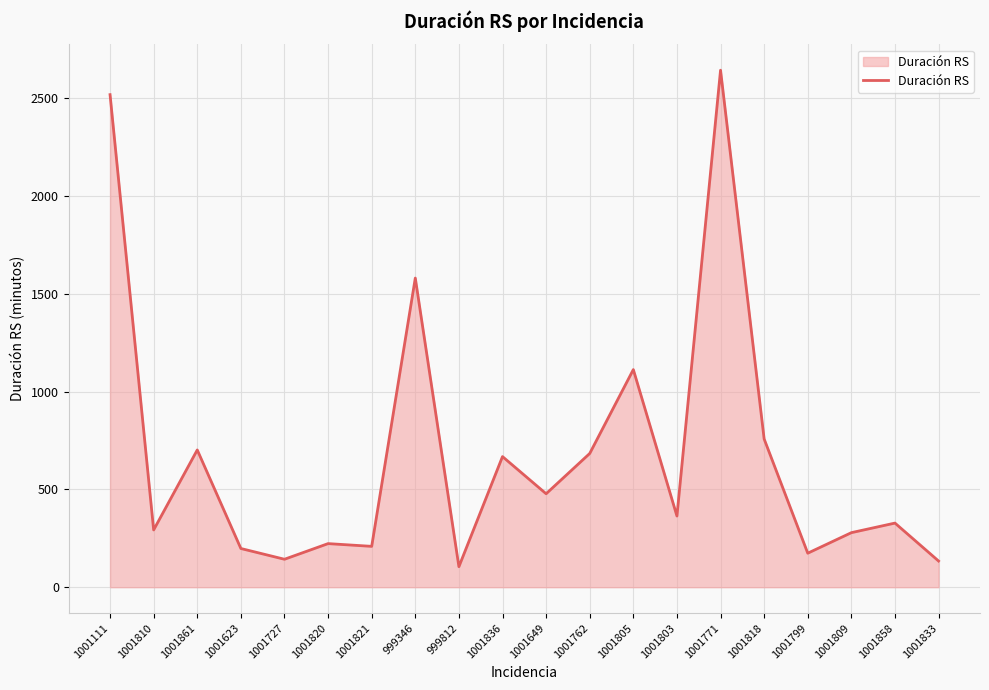

At which label does the data first exceed 364?

1001111